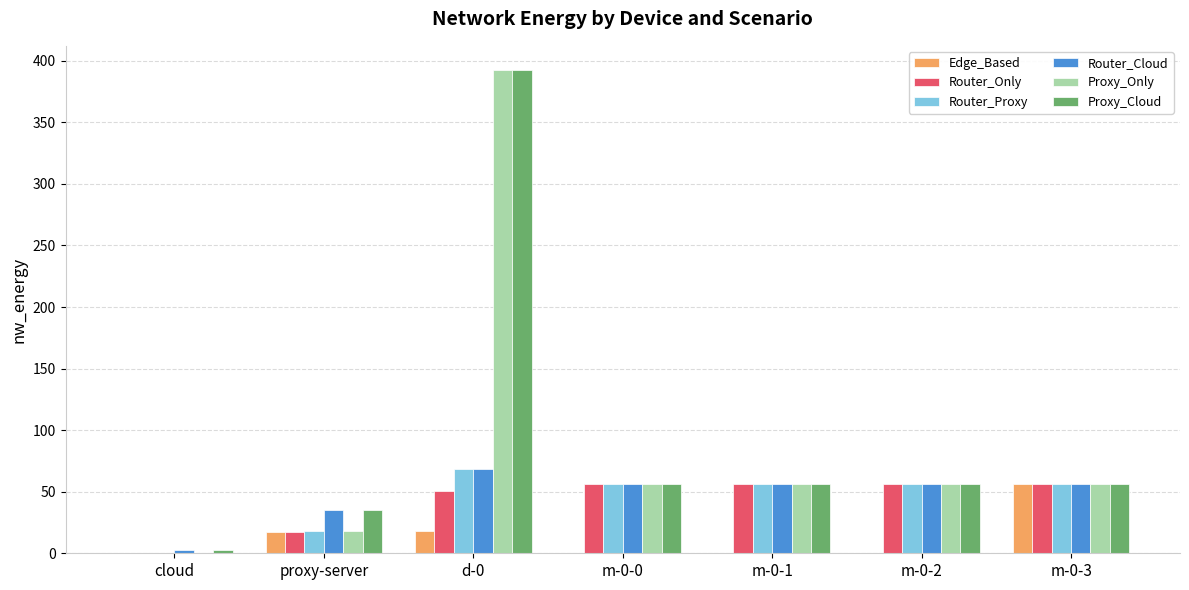

The Edge_Based series shows 0.0 at cloud. True or false?

True